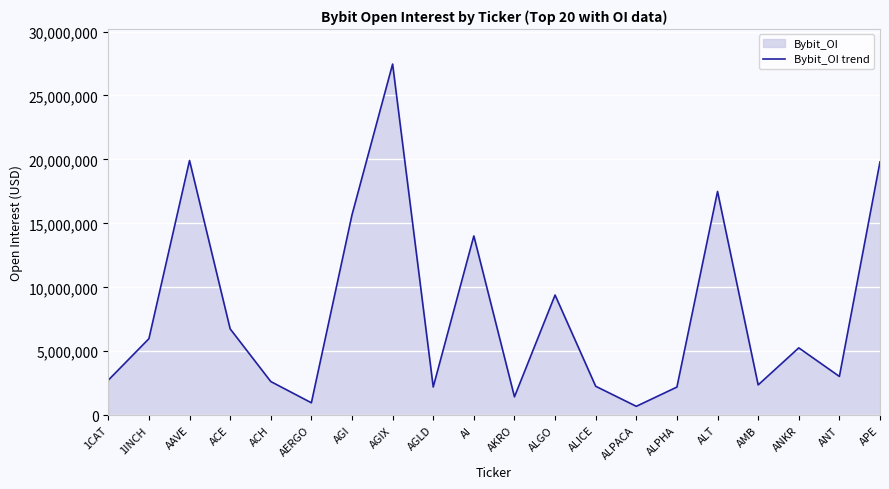

Rank the categories by value from highest to lowest.

AGIX, AAVE, APE, ALT, AGI, AI, ALGO, ACE, 1INCH, ANKR, ANT, 1CAT, ACH, AMB, ALICE, AGLD, ALPHA, AKRO, AERGO, ALPACA